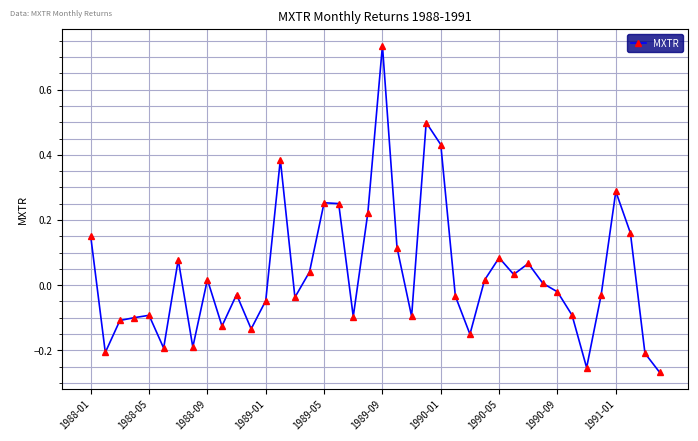

True or false: the data has more than 0 interior local peaks.

True